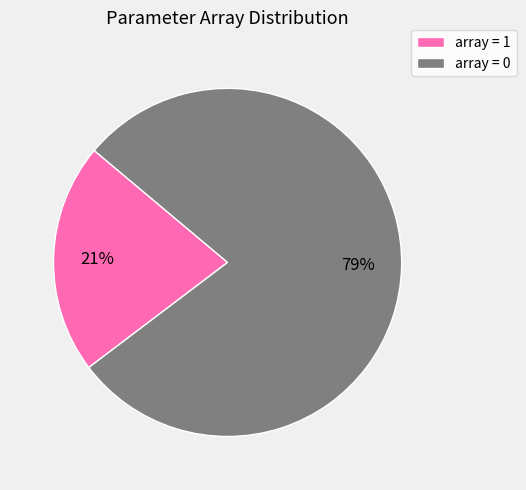

To the nearest percent, what is the average slice percentage?

50%